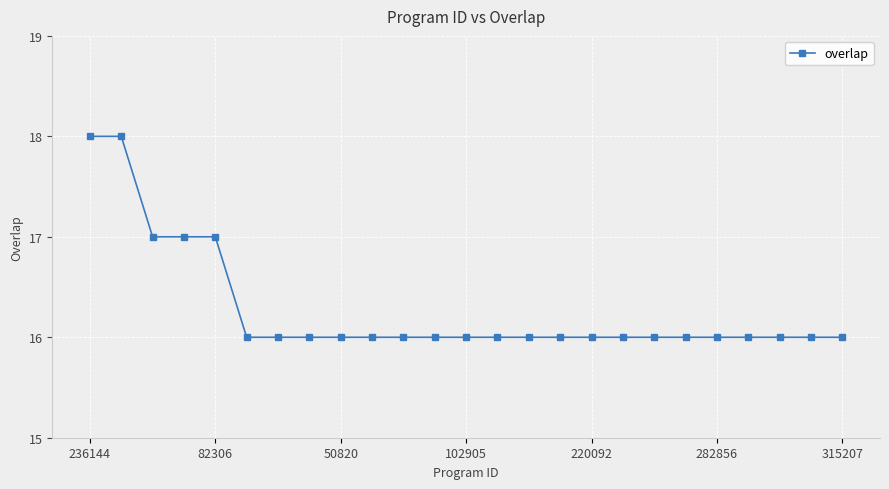

What is the average value?

16